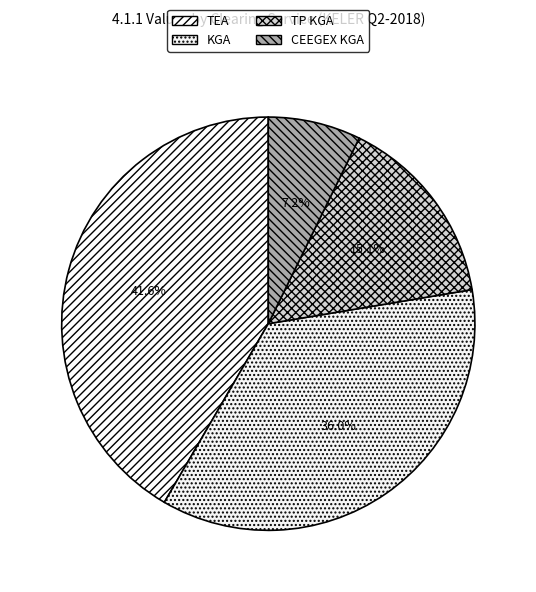

To the nearest percent, what is the difference between the KGA and CEEGEX KGA slice percentages?

29%